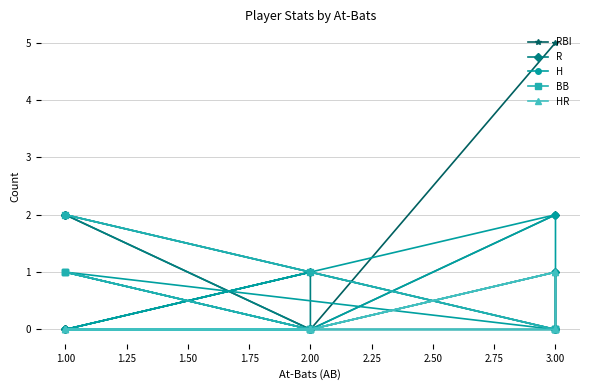

At how many categories does at least one series exceed 0?

11